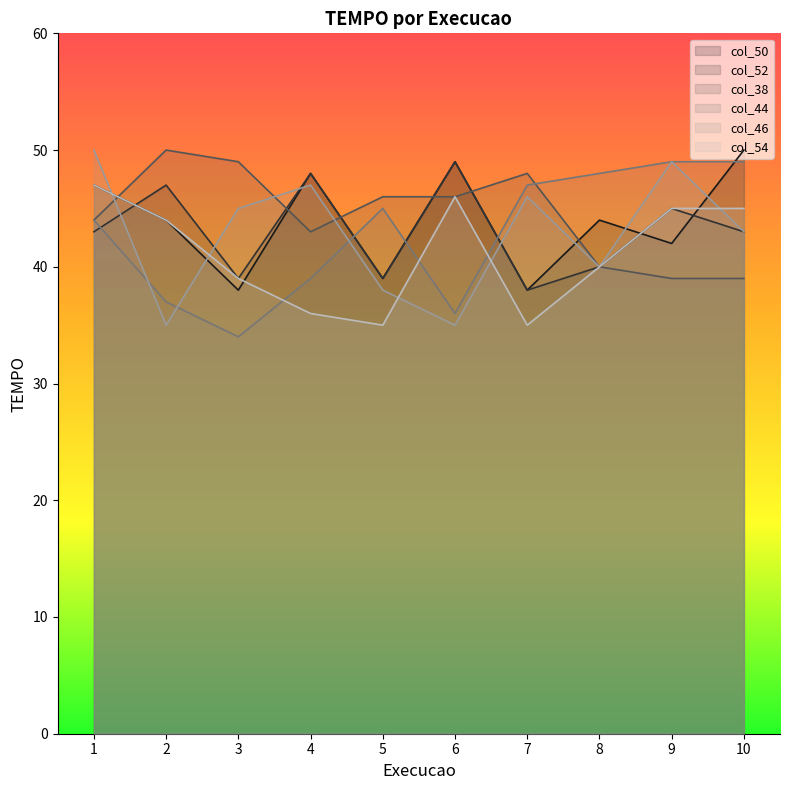

Reading right to left, list all the values displayed in this chart.

col_50: 50	42	44	38	49	39	48	38	44	47
col_52: 43	45	40	38	49	39	48	39	47	43
col_38: 39	39	40	48	46	46	43	49	50	44
col_44: 49	49	48	47	36	45	39	34	37	44
col_46: 43	49	40	46	35	38	47	45	35	50
col_54: 45	45	40	35	46	35	36	39	44	47